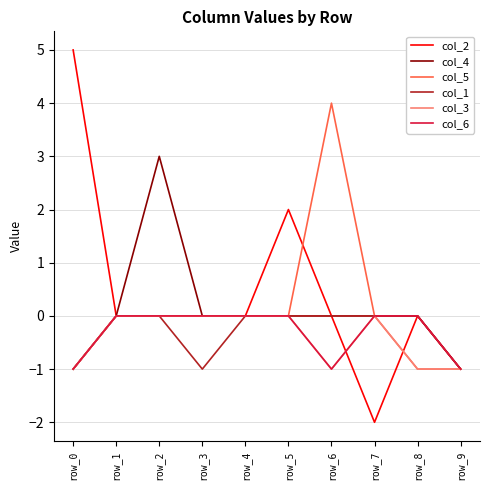

Which series has the largest range (max minus min)?

col_2